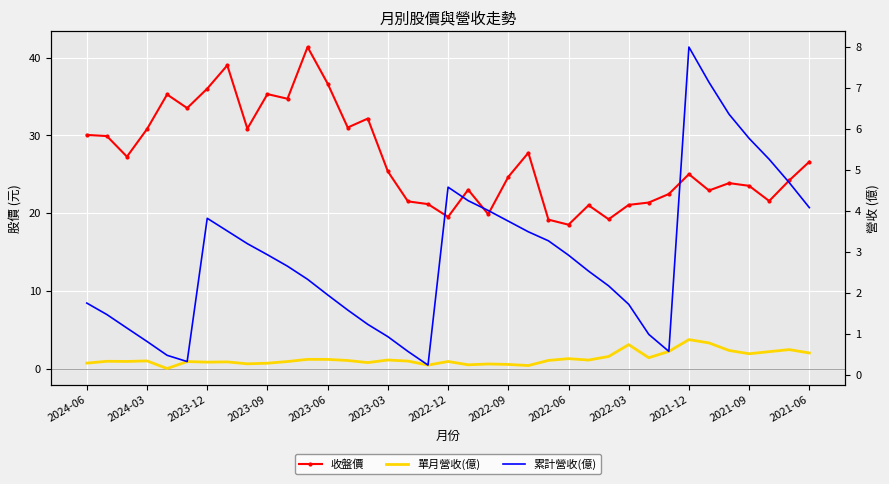

What value does the 收盤價 series have at 2022-06?

18.5